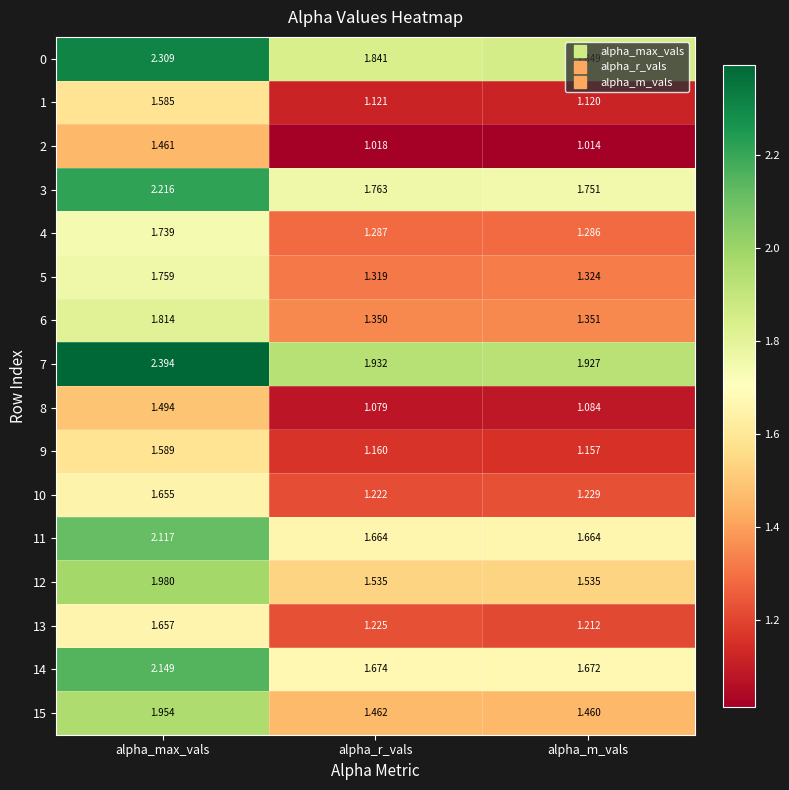

Rank the categories by 8 value from highest to lowest.

alpha_max_vals, alpha_m_vals, alpha_r_vals